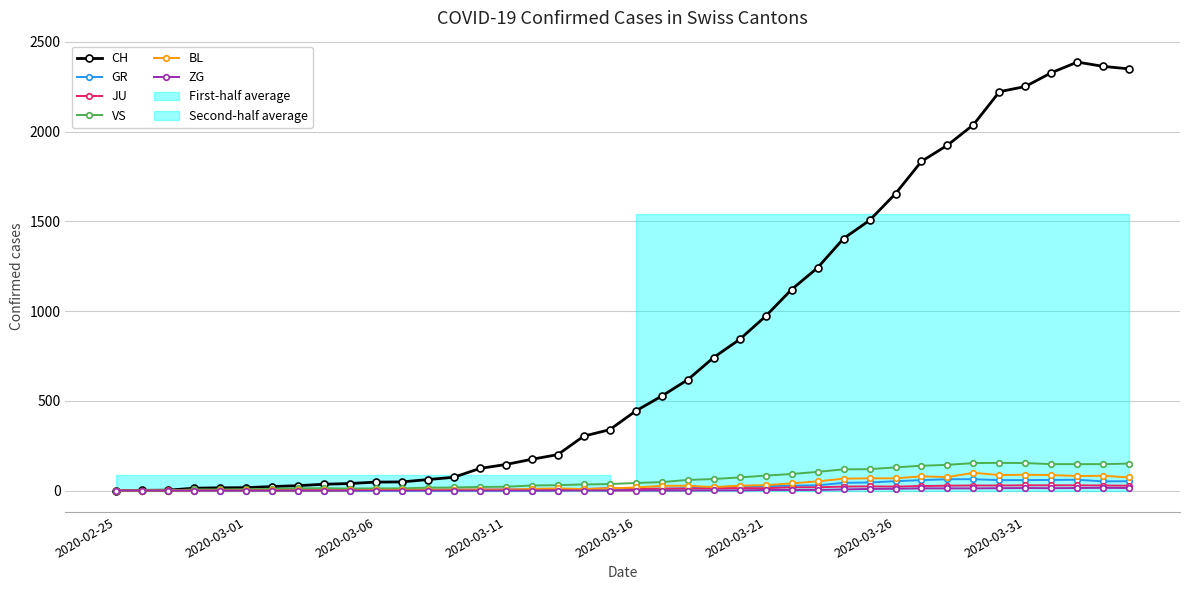

How many values in the BL series are below 17?

20